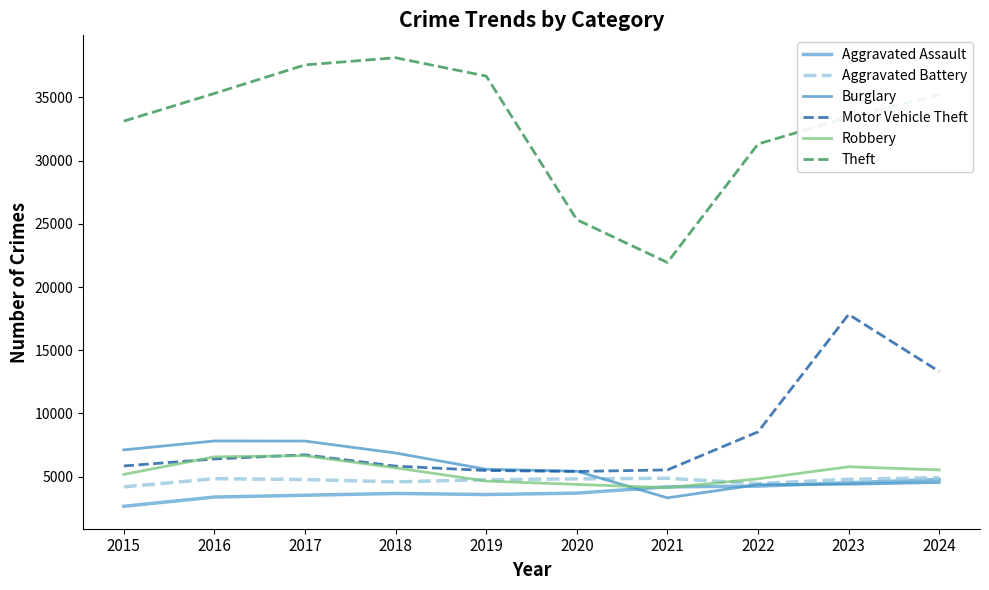

True or false: Aggravated Assault and Burglary cross at least once.

True